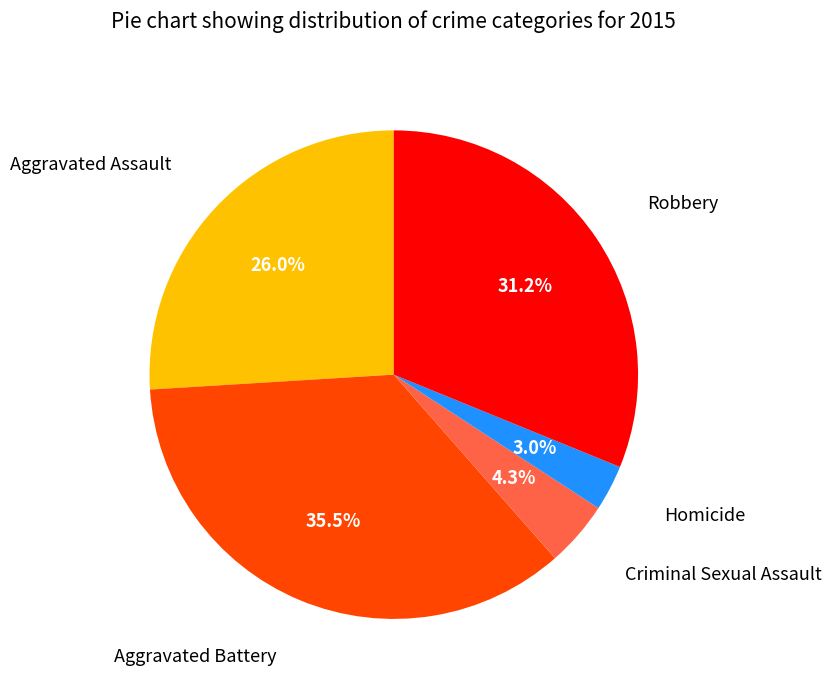

Is there any slice that represents more than half of the pie?

No